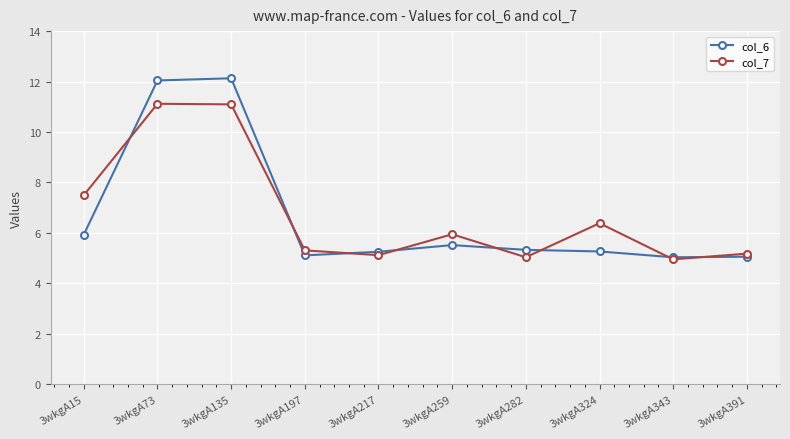

Between which two adjacent categories do col_6 and col_7 first intersect?

3wkgA15 and 3wkgA73